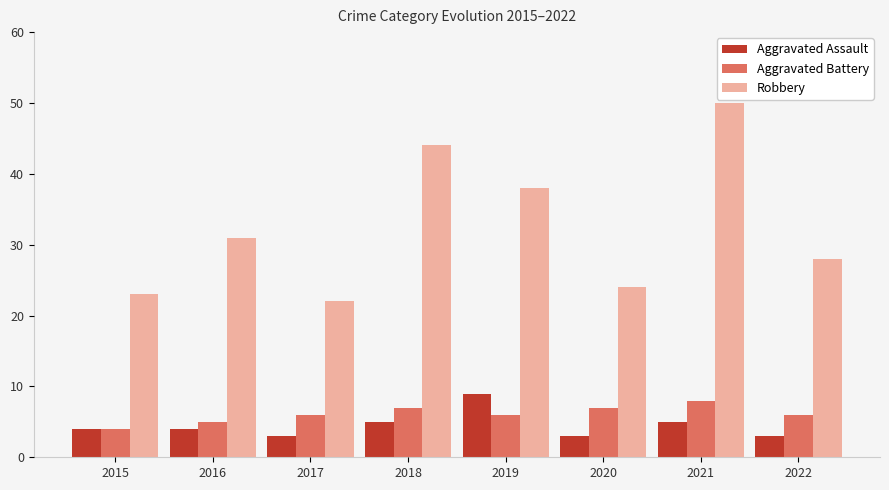

List the series in order of their peak value, highest first.

Robbery, Aggravated Assault, Aggravated Battery